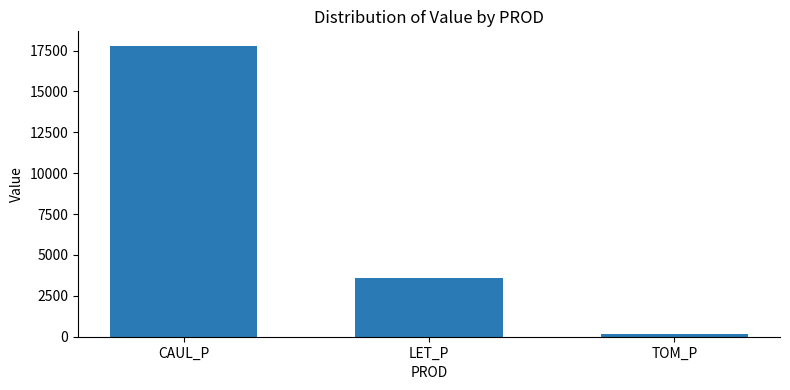

Approximately how many times larger is the value at TOM_P compared to LET_P?

0.1